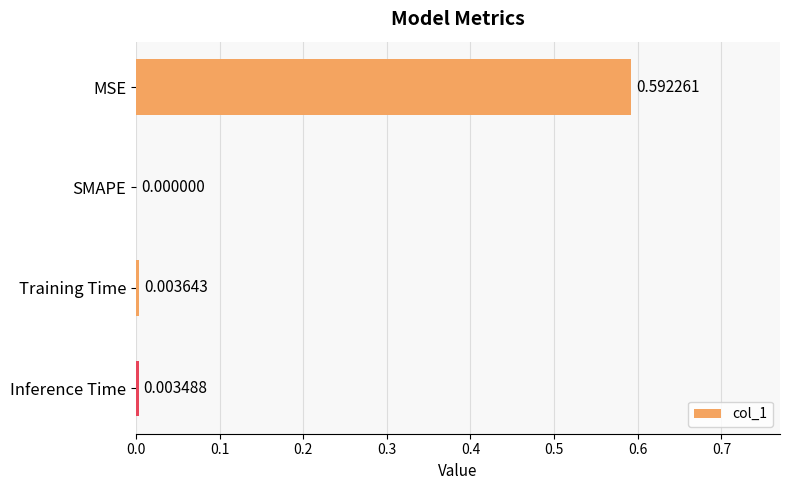

Which label corresponds to the largest value in the chart?

MSE